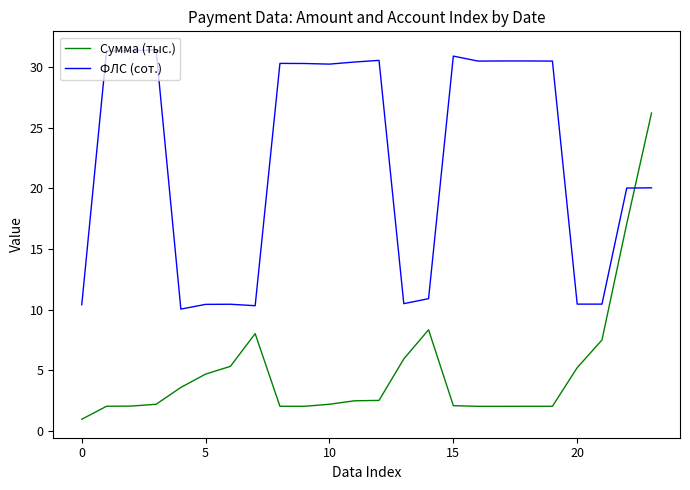

What is the difference between the maximum and minimum values in the ФЛС (сот.) series?

21.4